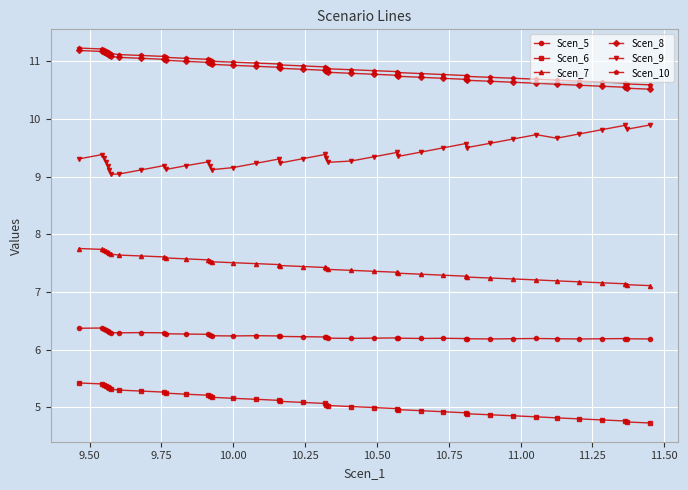

What is the greatest value displayed?

11.2